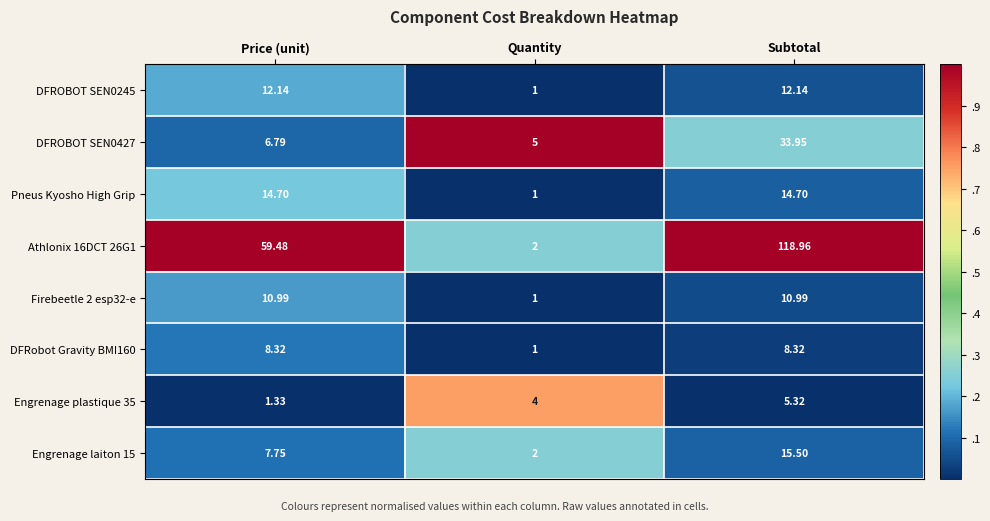

At which label does Athlonix 16DCT 26G1 reach its peak?

Subtotal